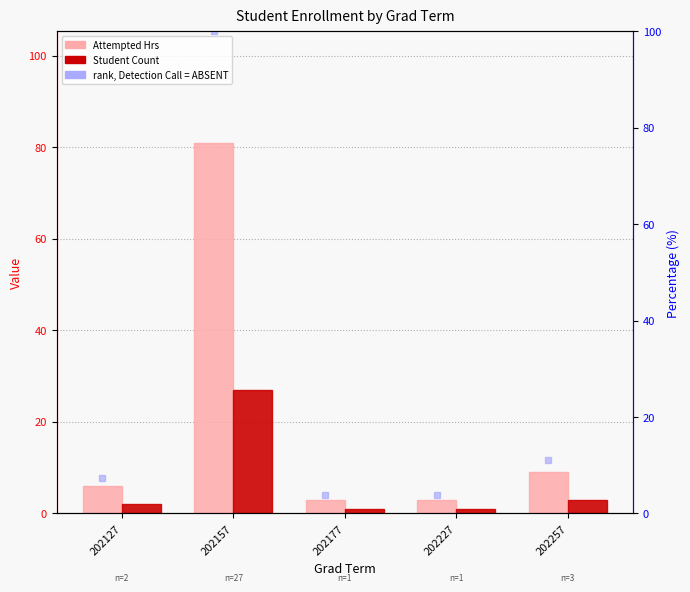

Rank the series by their maximum value, from highest to lowest.

rank (Attempted Hrs %), Attempted Hrs, Student Count